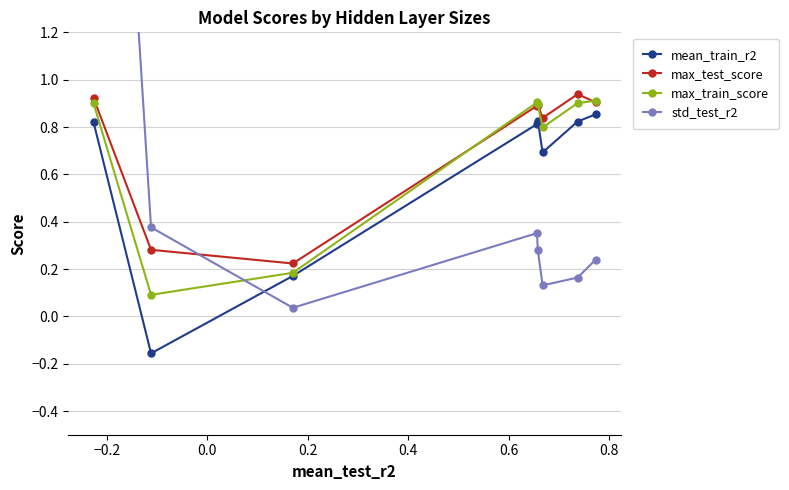

How many mean_train_r2 values are between 0 and 1?

7